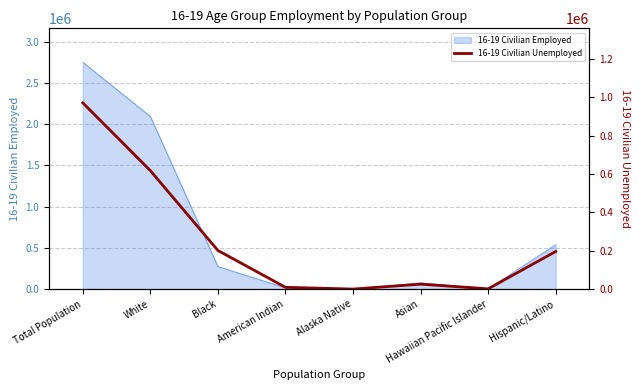

True or false: 16-19 Civilian Employed has a value of 274247 at Black.

True